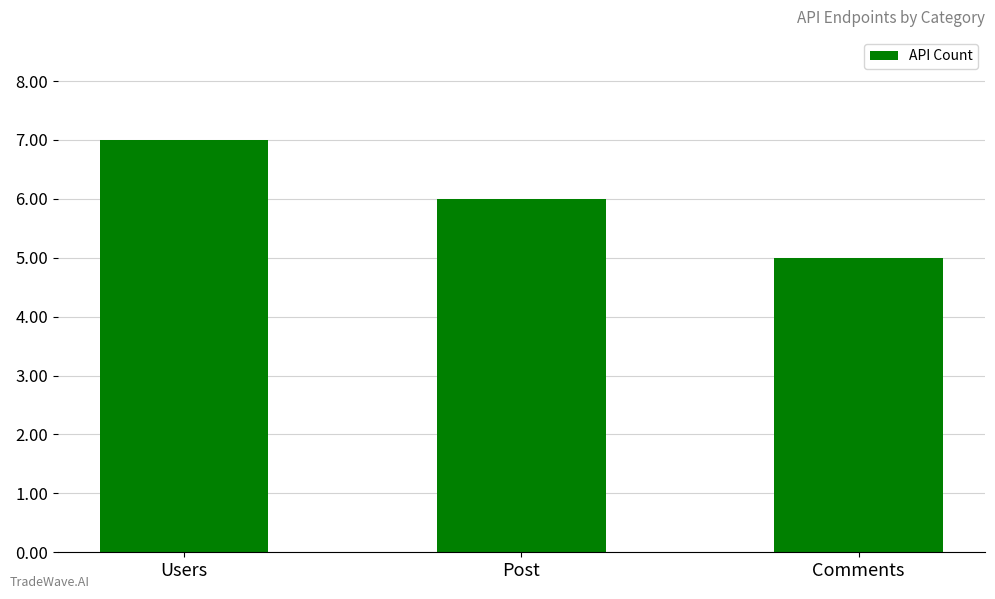

What position from the left is Post?

2